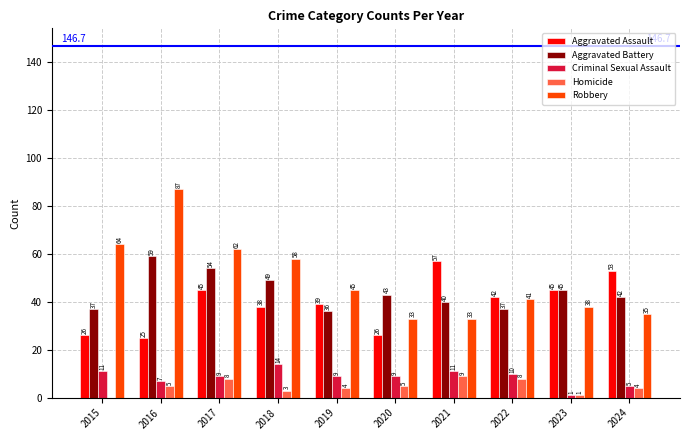

Are the bars horizontal?

No